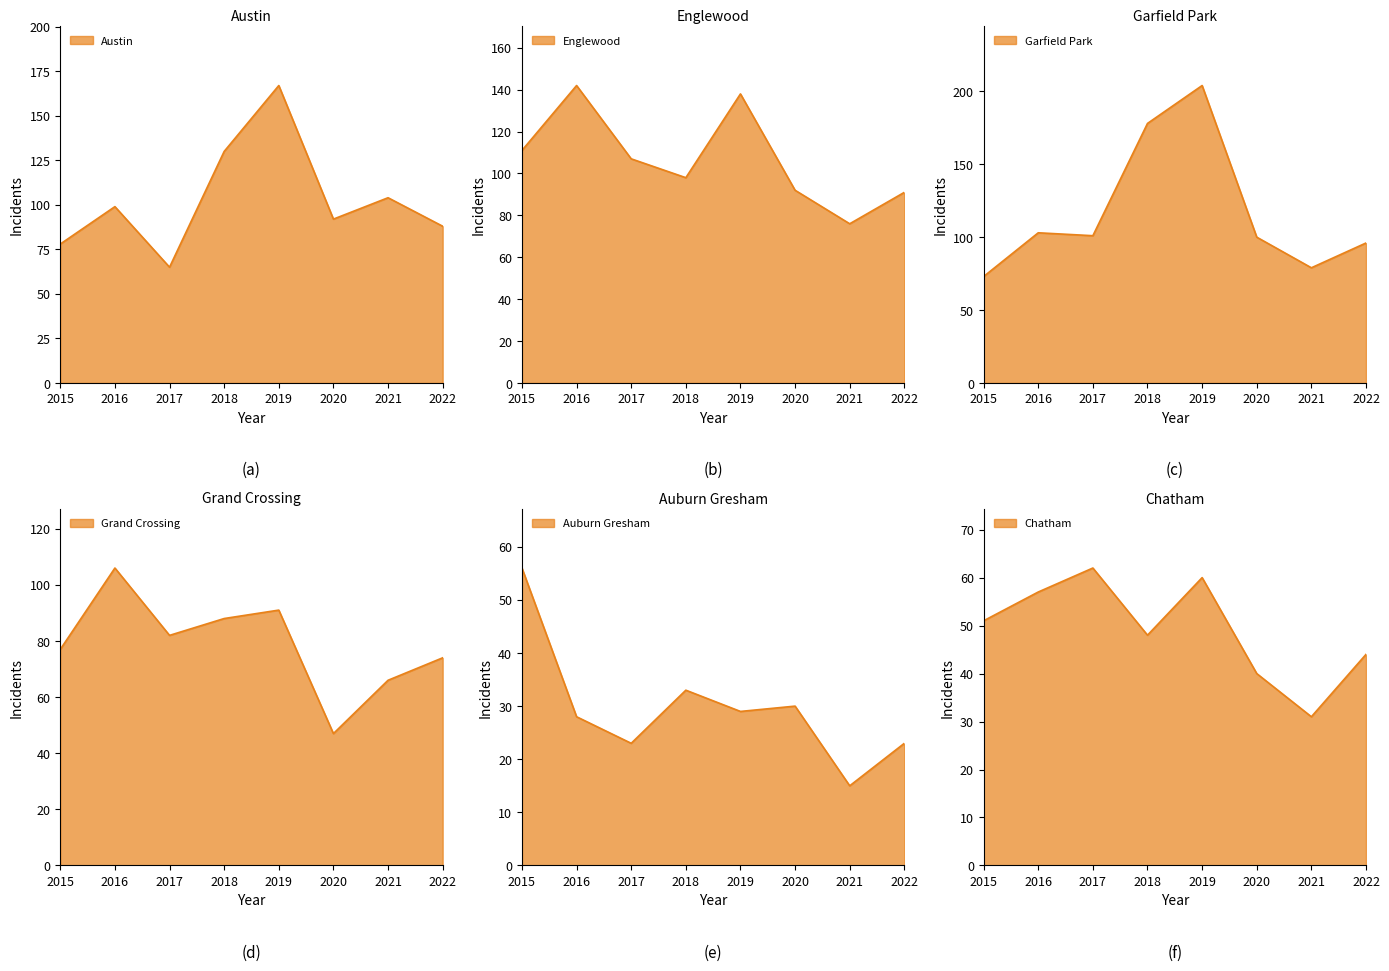

Count the number of data series in this chart.

6